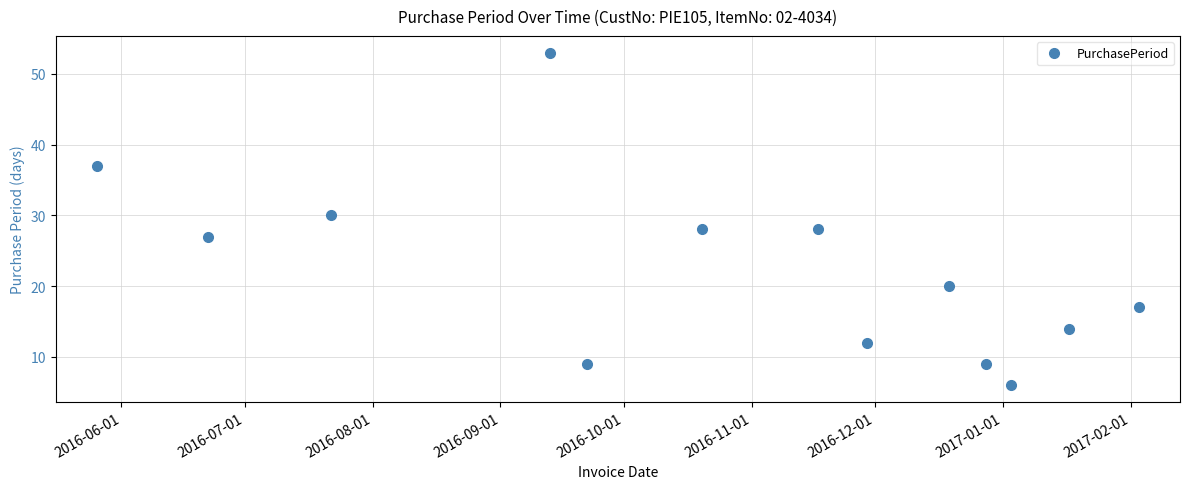

What is the average value?

22